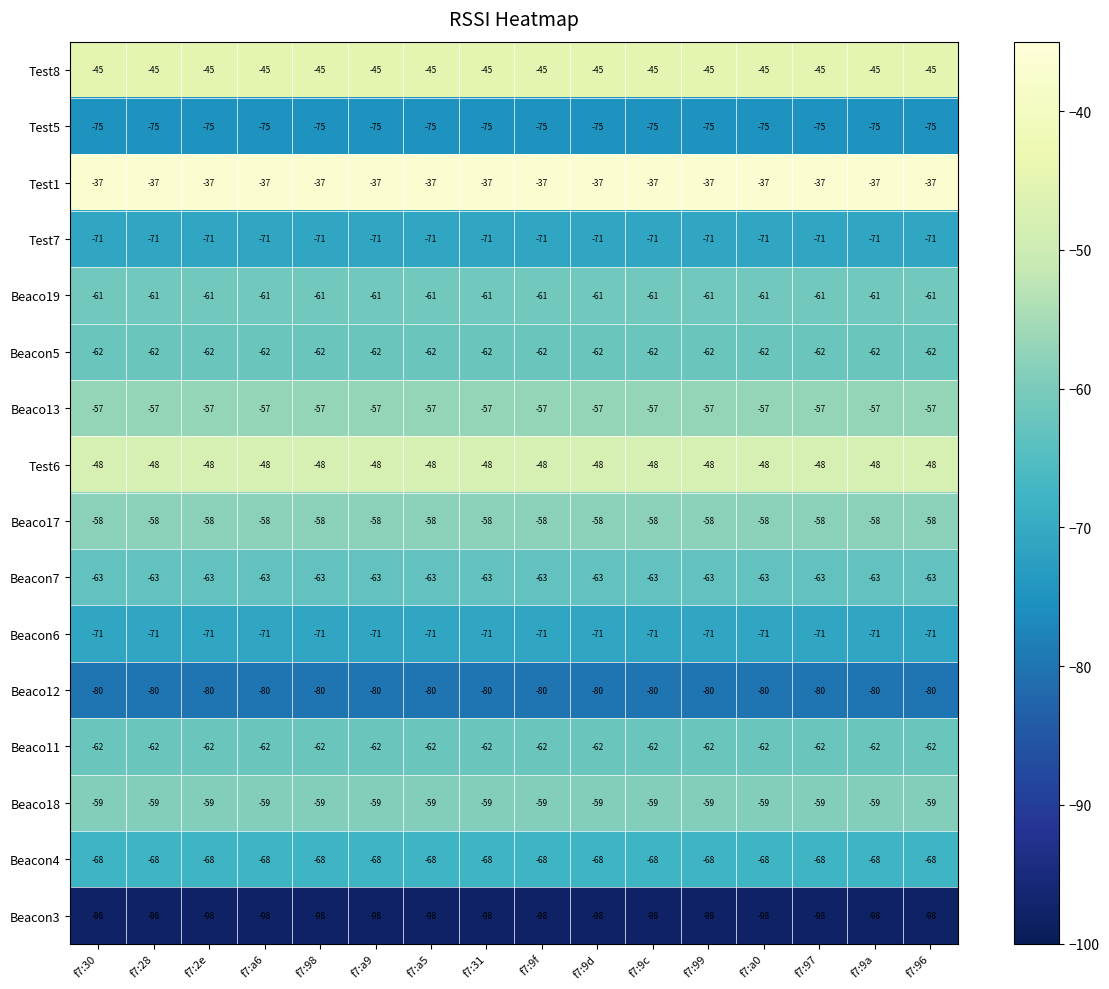

What is the difference between the highest and lowest values at f7:98?

61